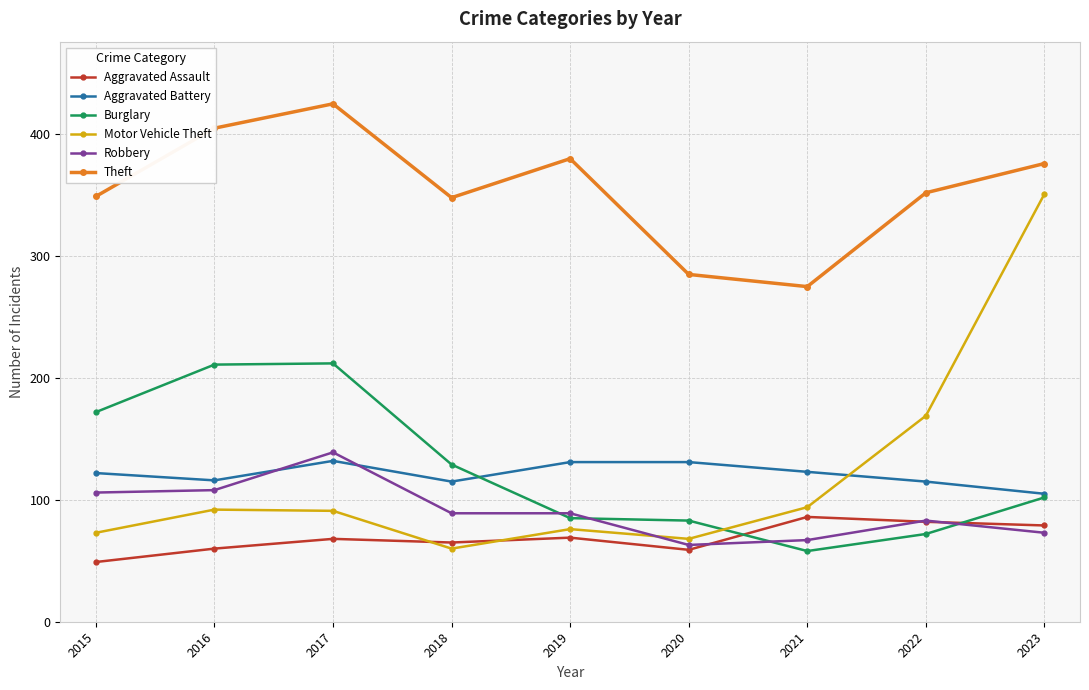

How many series are shown in this chart?

6